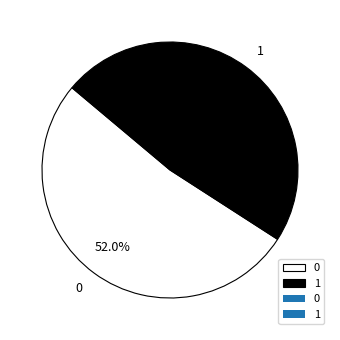

Approximately how many times larger is the value at 1 compared to 0?

0.9